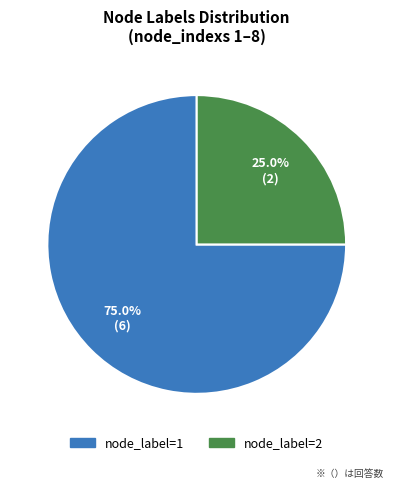

Does any single category account for the majority?

Yes